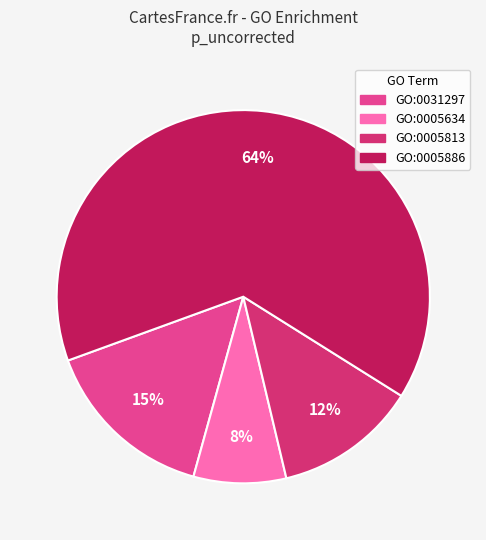

Which has a higher value, GO:0005886 or GO:0005634?

GO:0005886